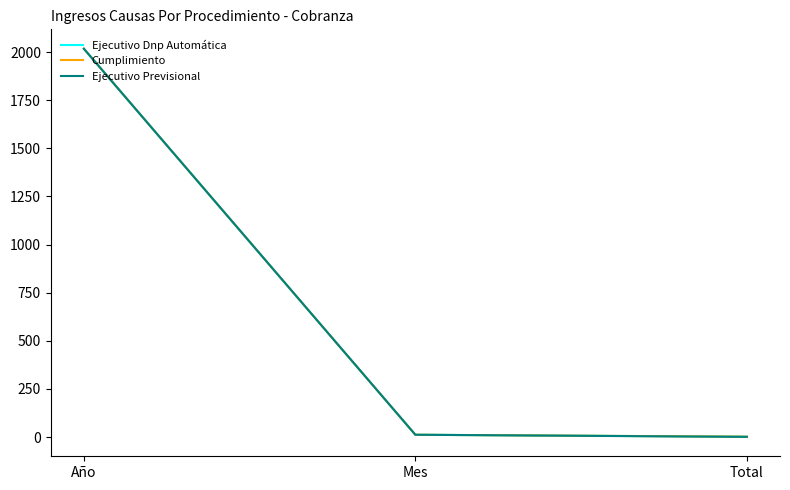

At which label does Ejecutivo Previsional reach its minimum?

Total